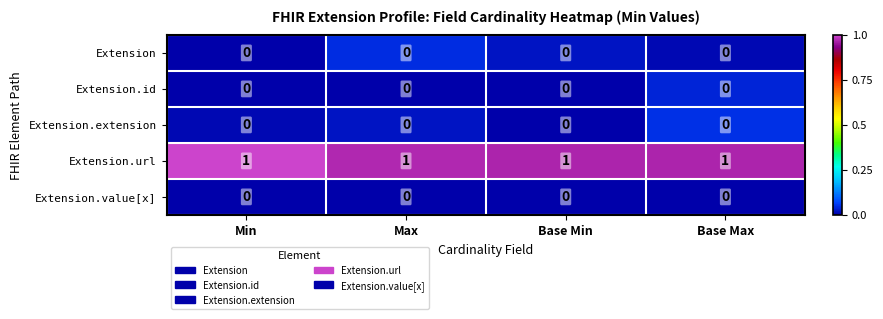

At how many categories does at least one series exceed 0?

4